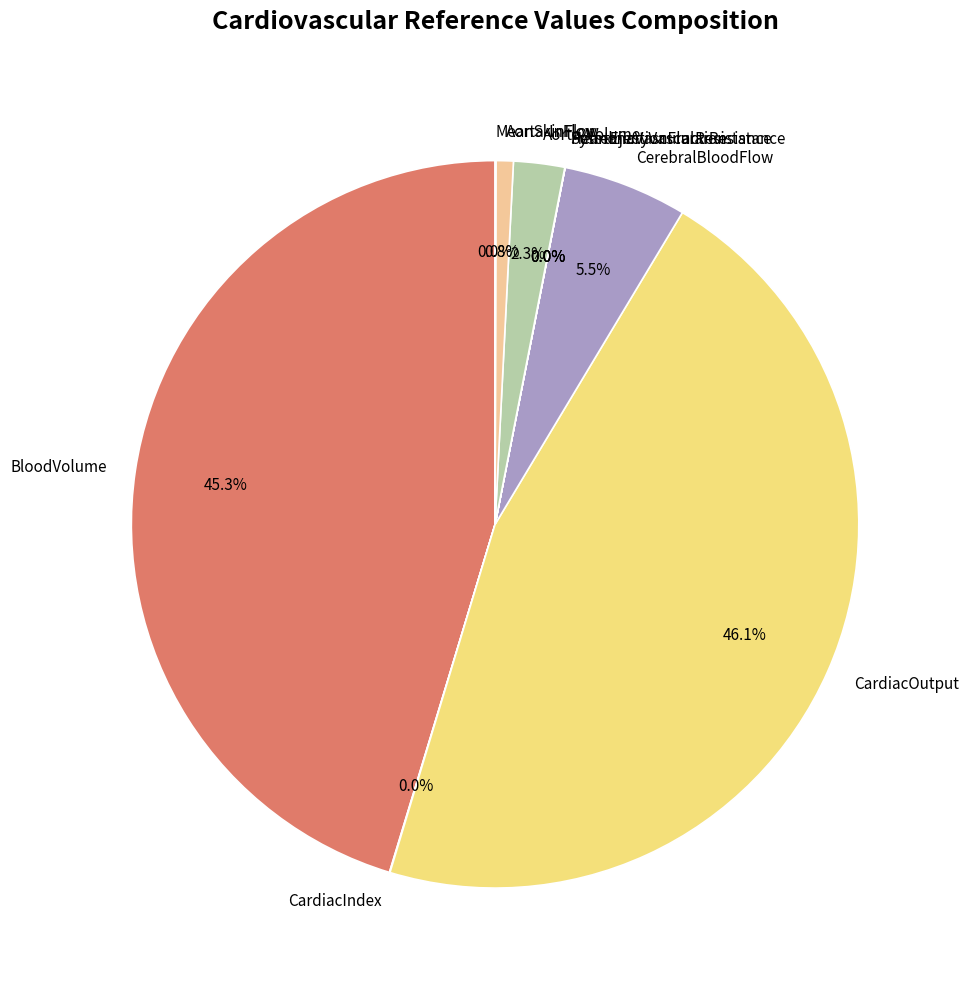

Which category has the biggest portion of the pie?

CardiacOutput